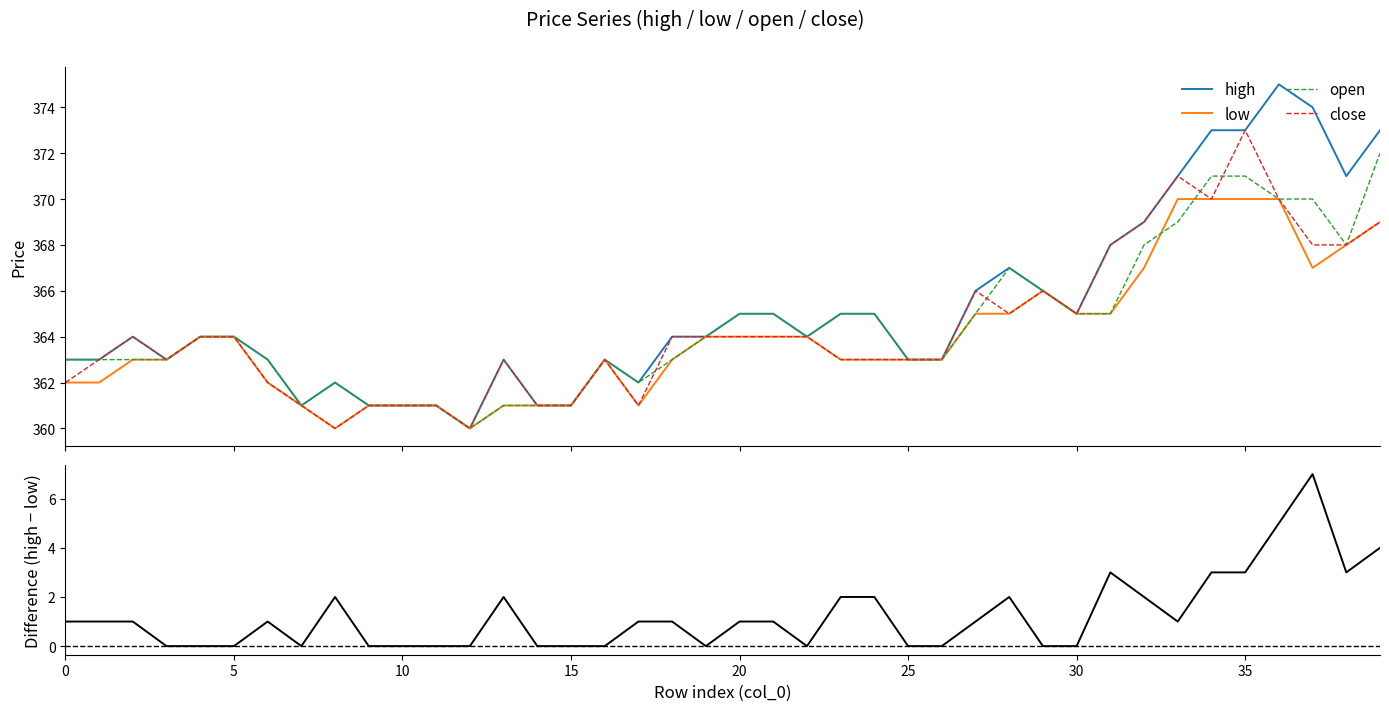

How many interior local valleys does the high series have?

7